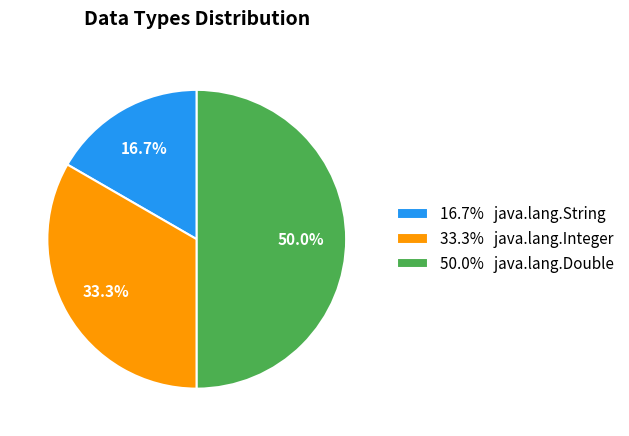

Which category has the biggest portion of the pie?

50.0% java.lang.Double